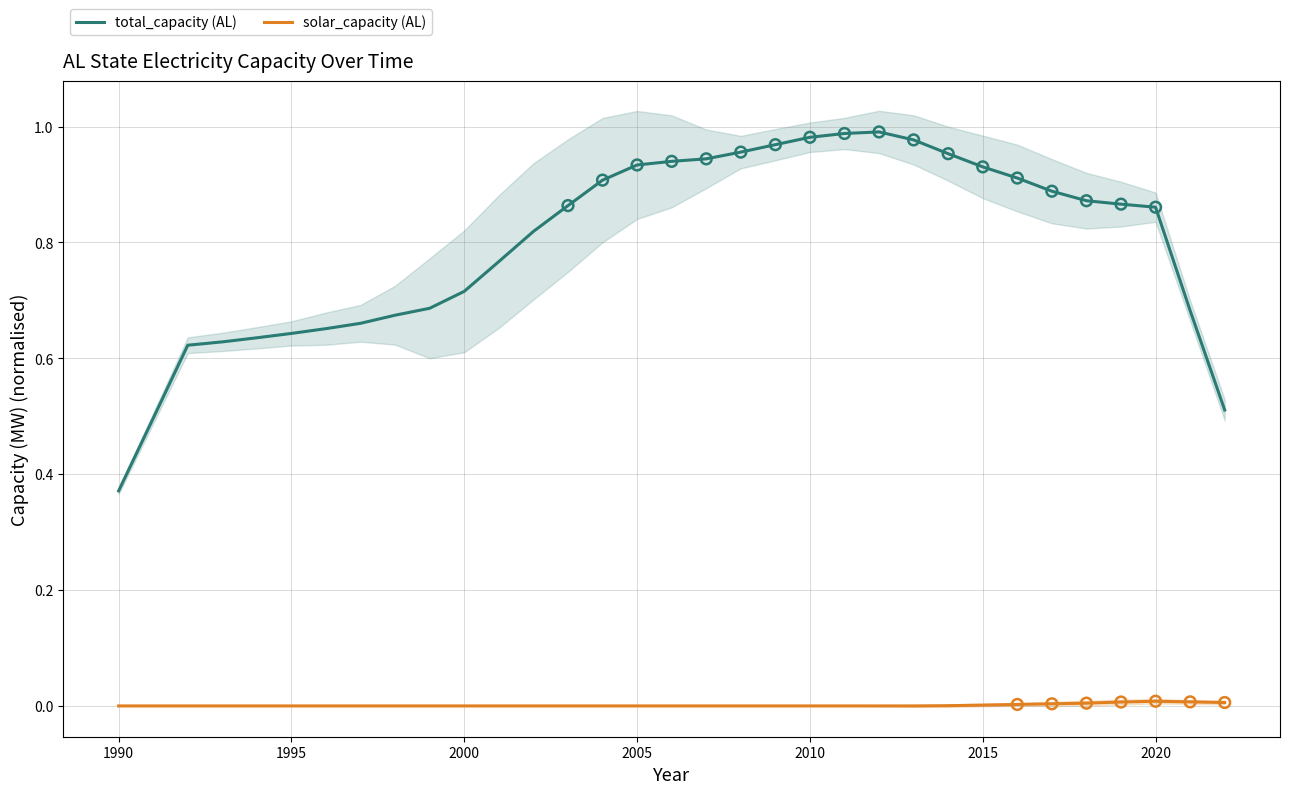

Which series contains the lowest Y value?

solar_capacity (AL)